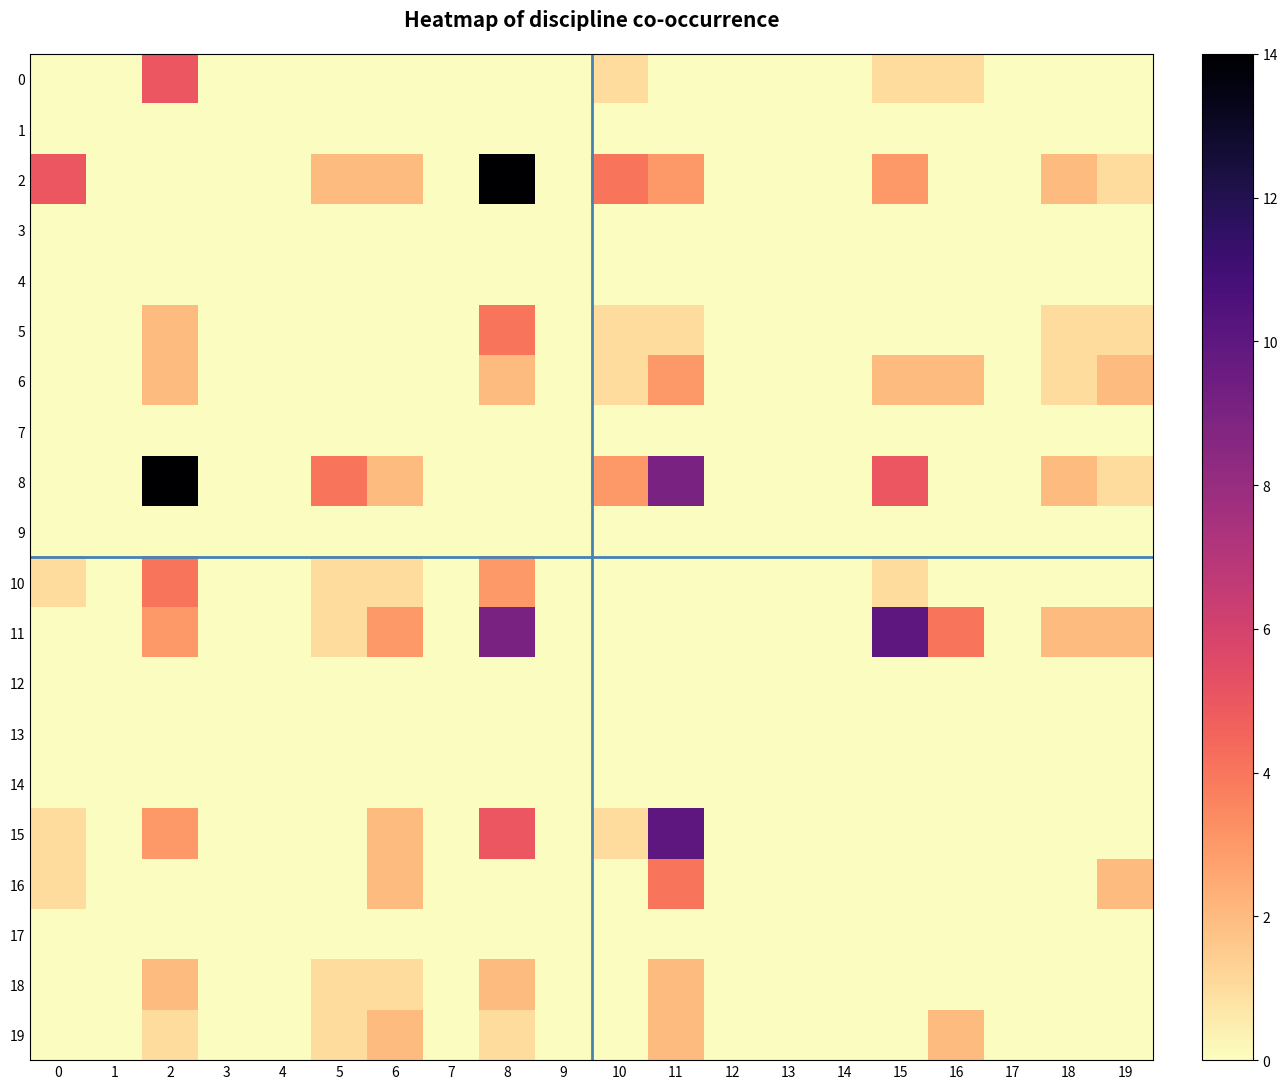

Count the number of categories in the chart.

20